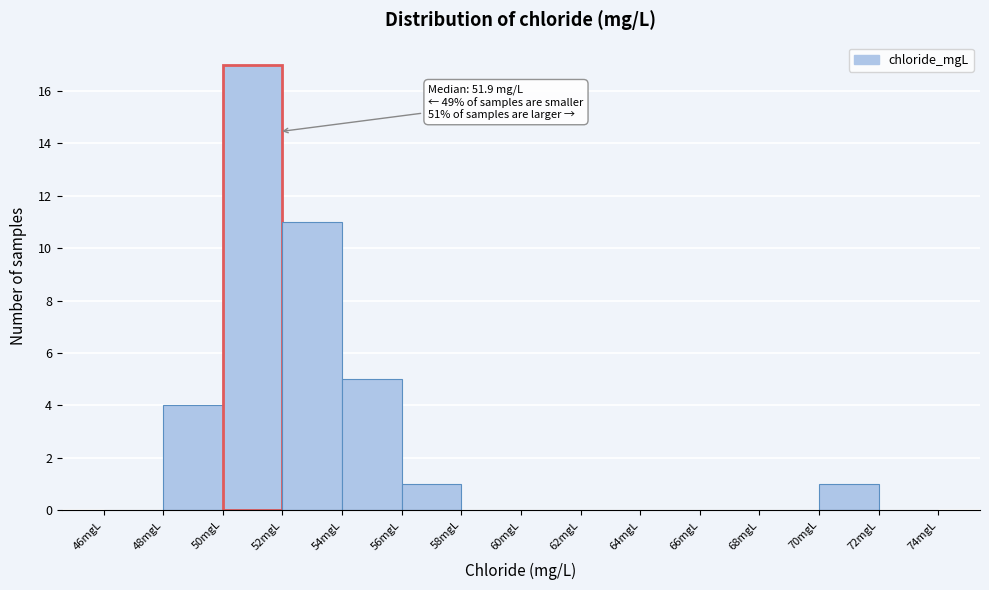

Over which range of the x-axis is the bar tallest?

50 to 52